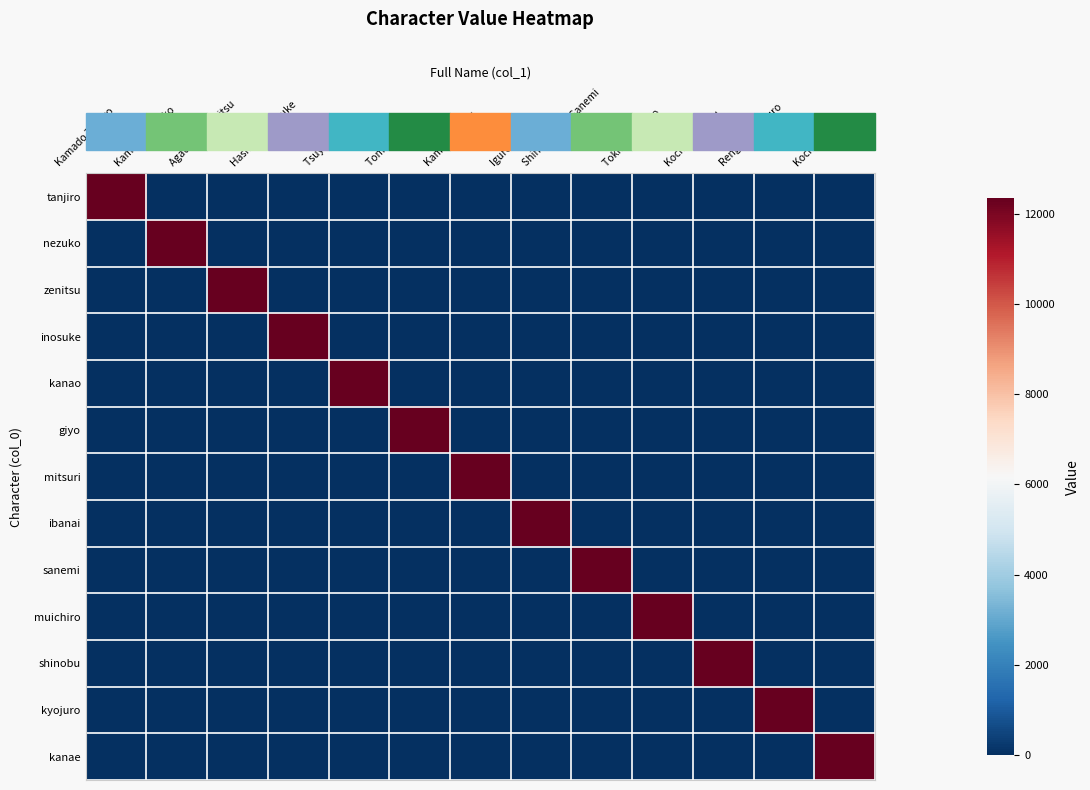

What is the total value across all series at Tokito Muichiro?

12345